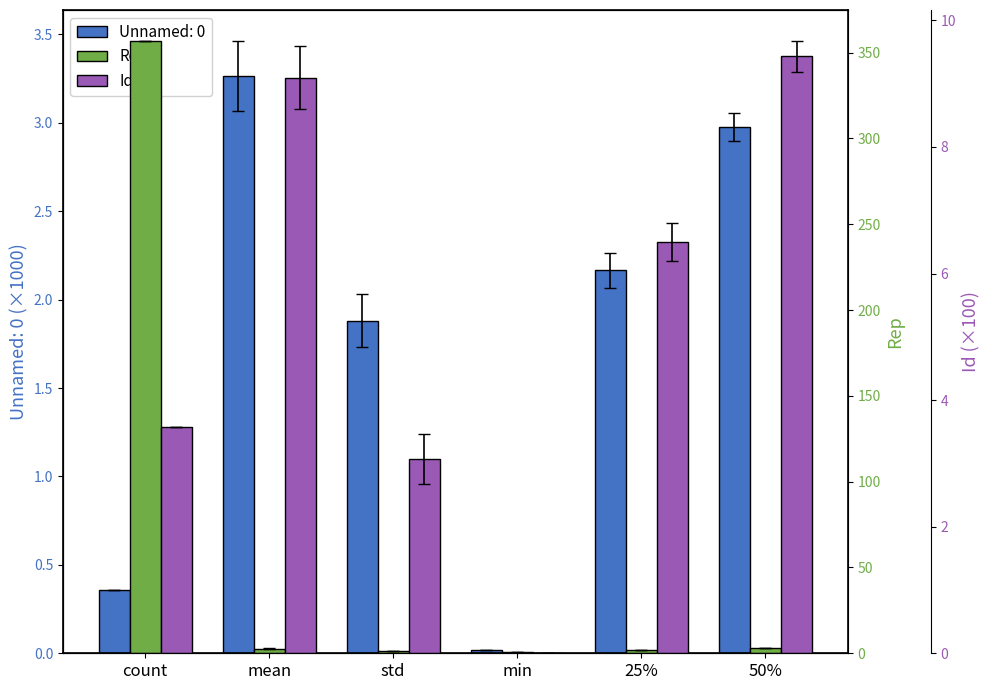

What is the label of the 2nd bar from the left?

mean